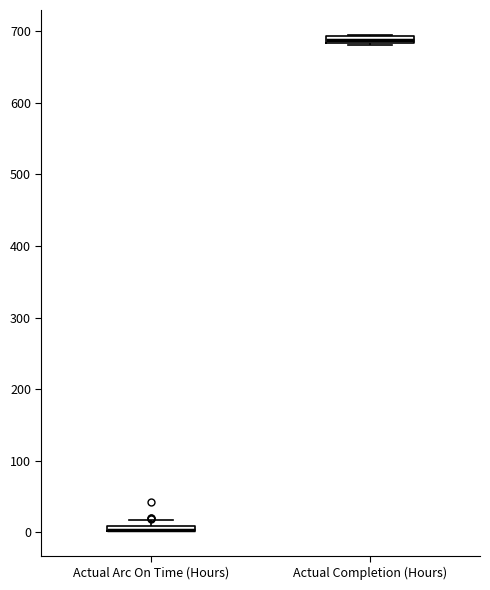

Where is the lower edge of the box for Actual Arc On Time (Hours) on the y-axis? The values are not printed on the chart, so give them approximately, as read against the axis.

0